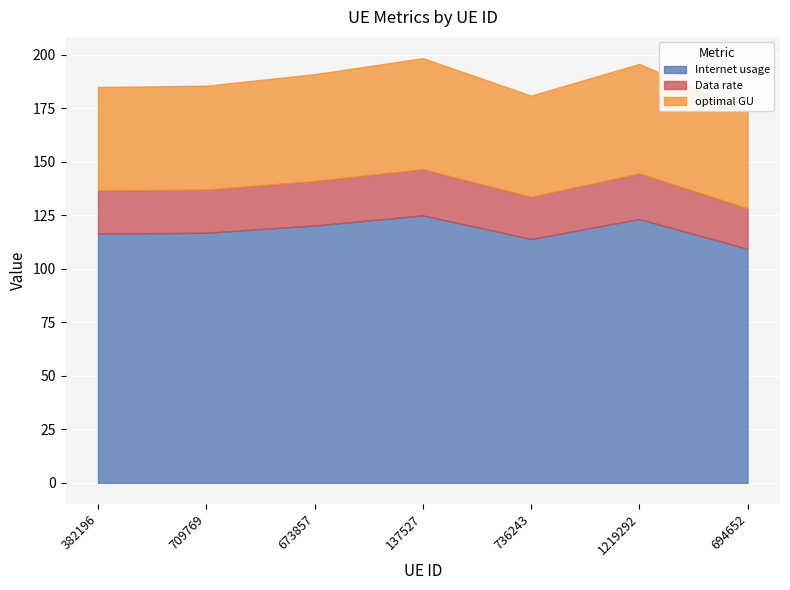

Where does the Internet usage series first go above 116?

382196